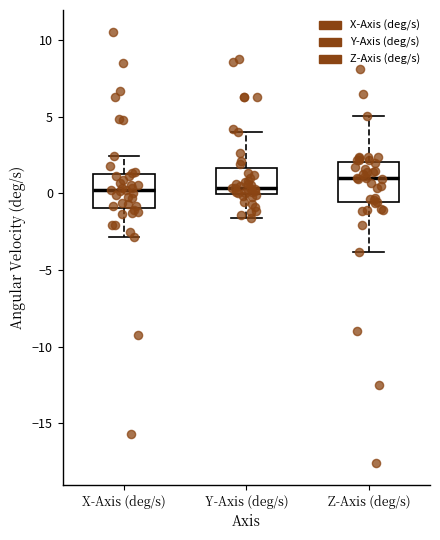

Where is the lower edge of the box for Y-Axis (deg/s) on the y-axis? The values are not printed on the chart, so give them approximately, as read against the axis.

0.0